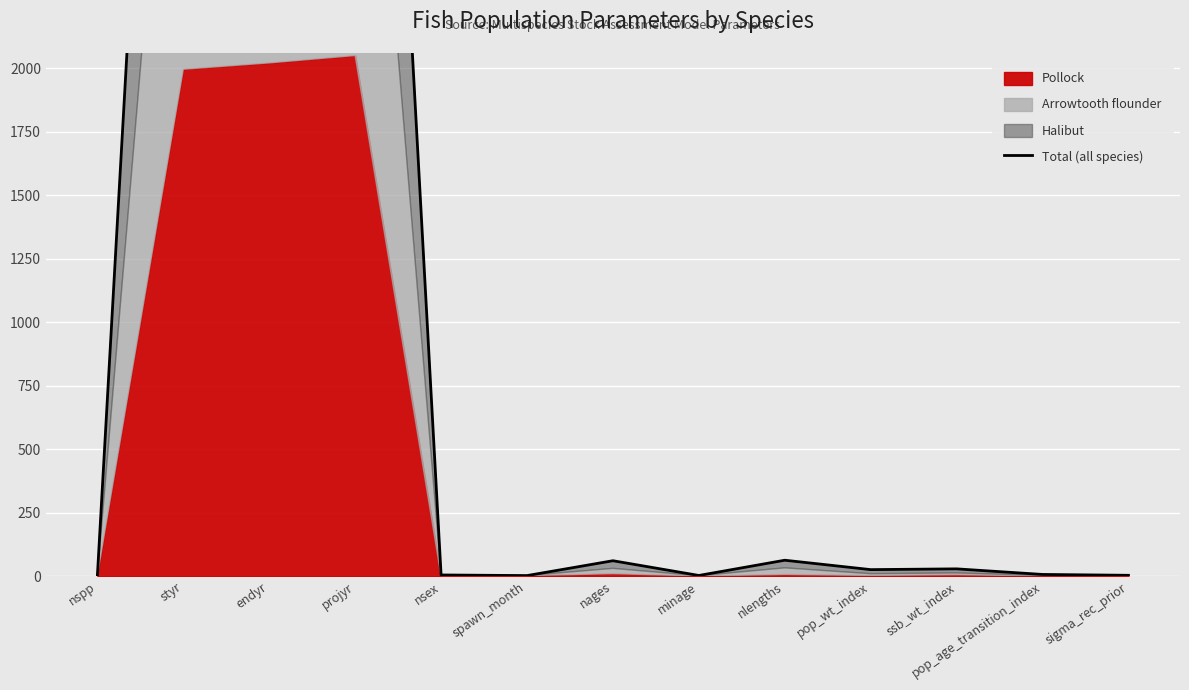

What is the change in value from styr to nages?

-5927.0